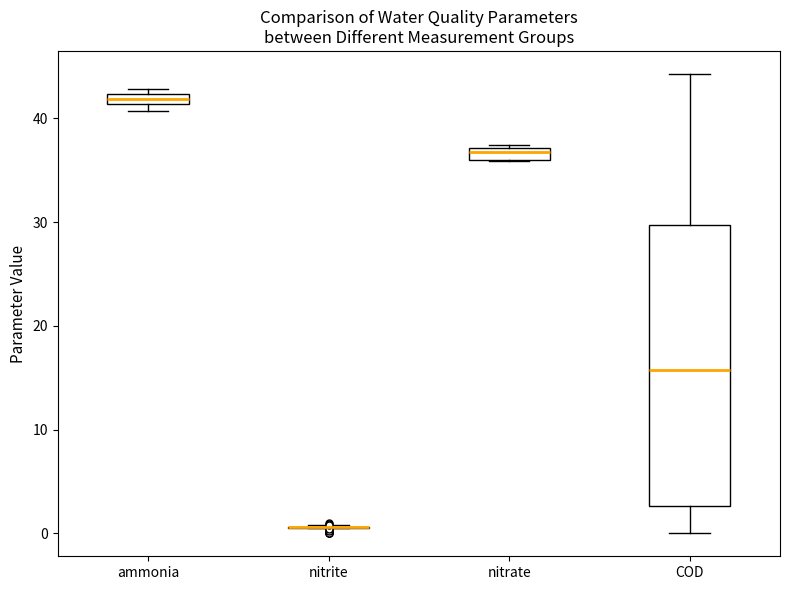

Which box is the tallest, from its lower edge to its upper edge?

COD